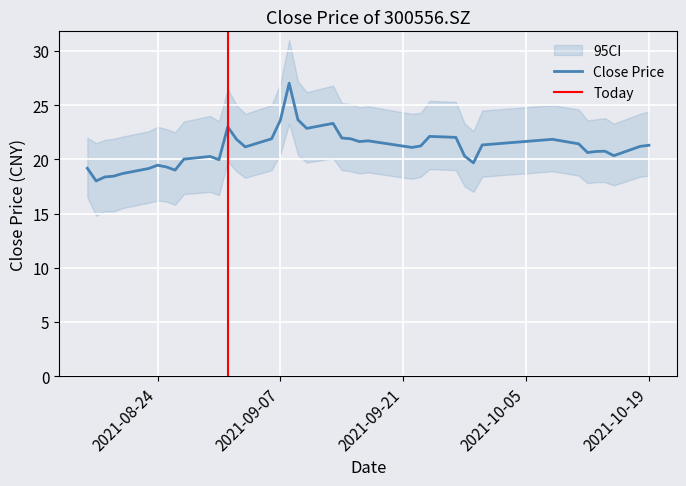

At which category is the sum across all series the highest?

20210908